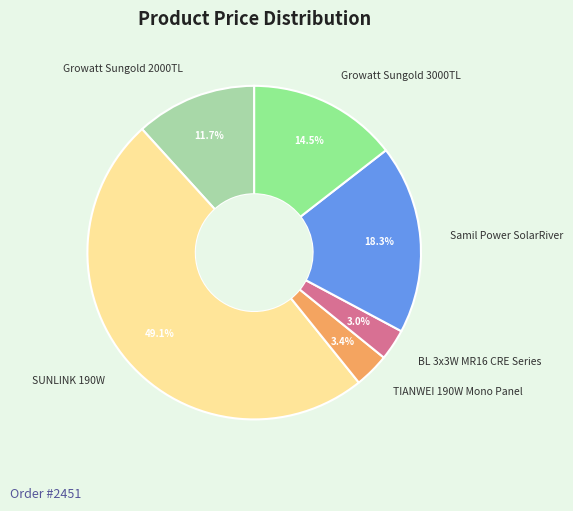

What percentage is NOT represented by SUNLINK 190W?

50.9%